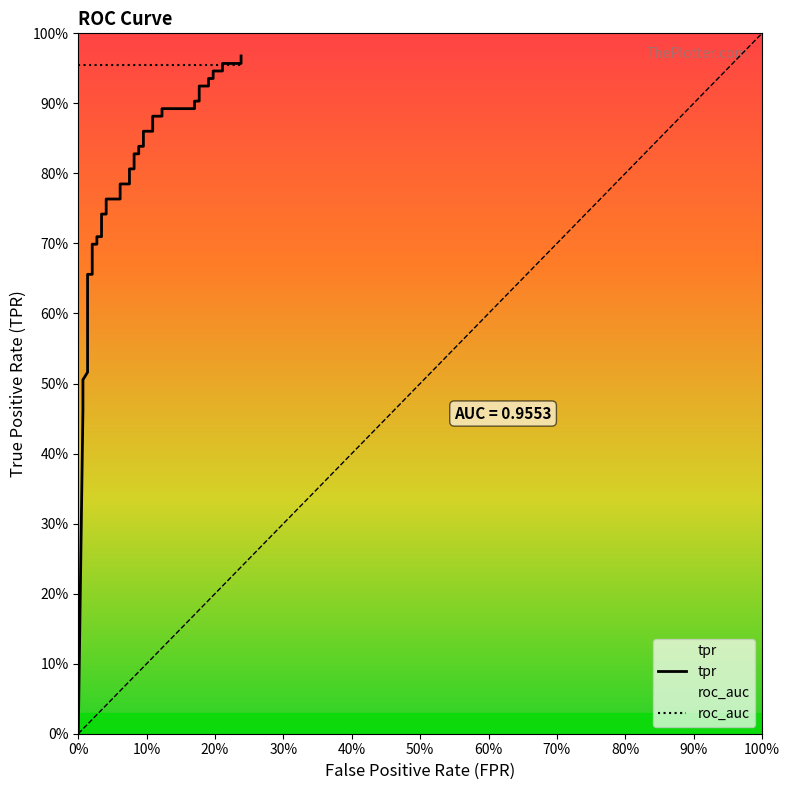

Which category has the lowest value across all series?

fpr